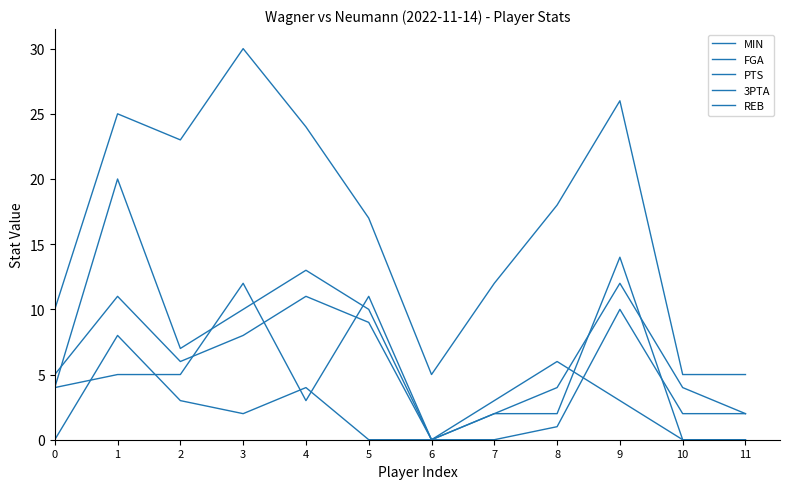

What is the difference between the highest and lowest values at 2?

20